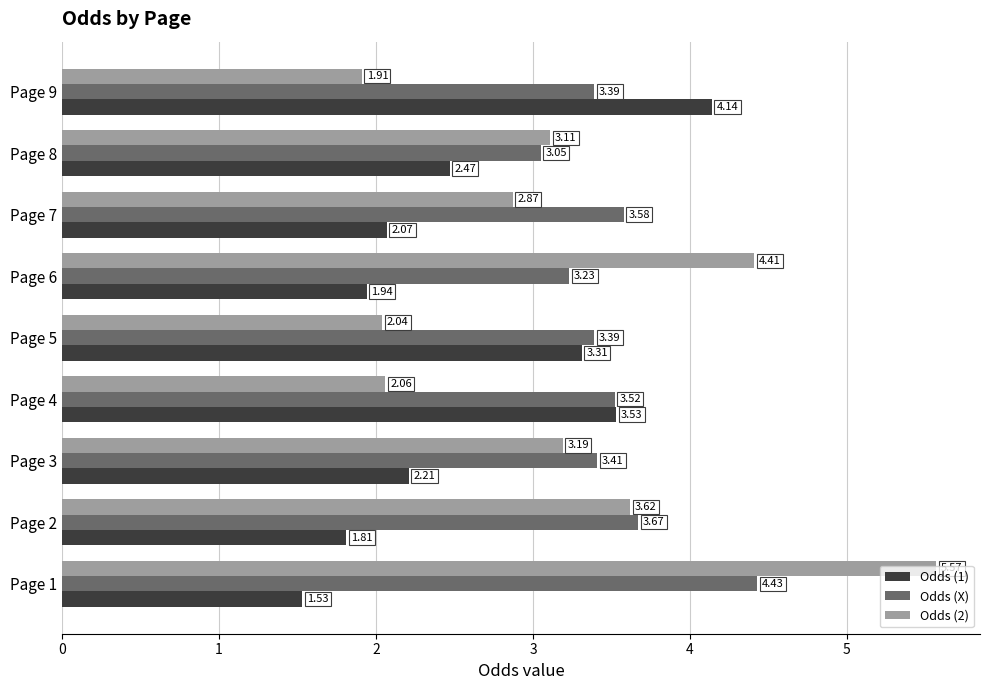

Rank the series at Page 8 from highest to lowest value.

Odds (2), Odds (X), Odds (1)